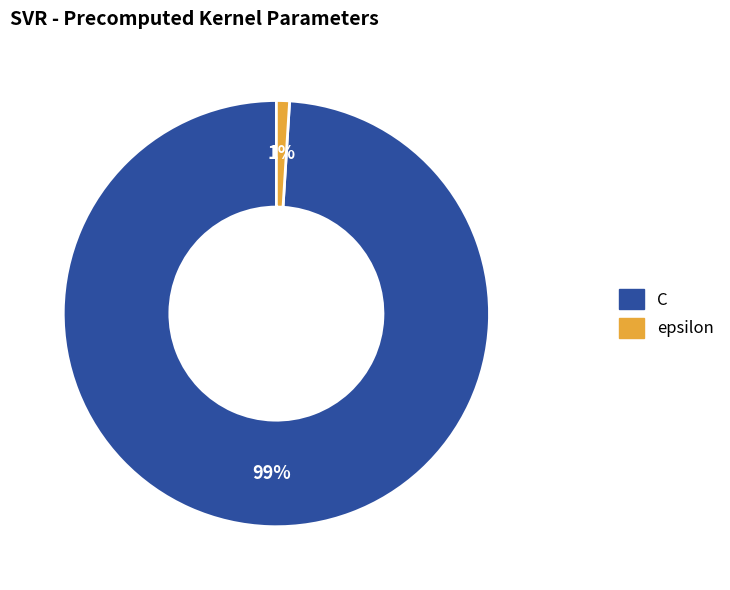

Rank the categories by value from lowest to highest.

epsilon, C